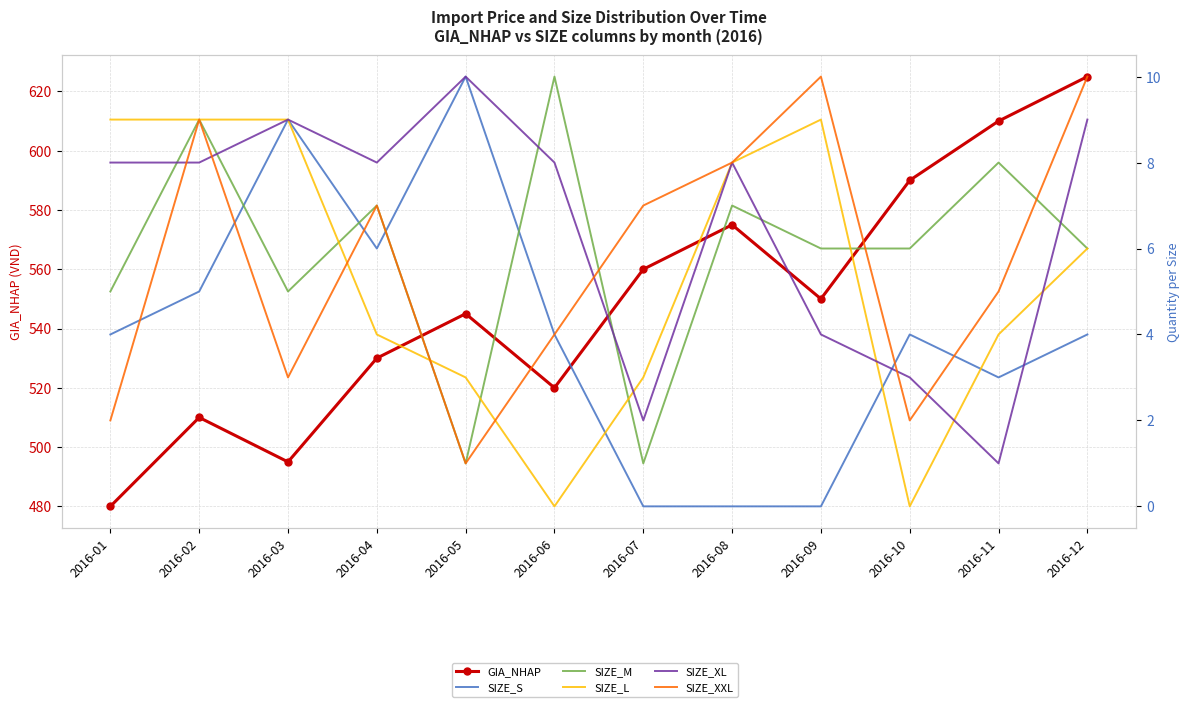

What is the difference between the second highest and second lowest values in the SIZE_S series?

9